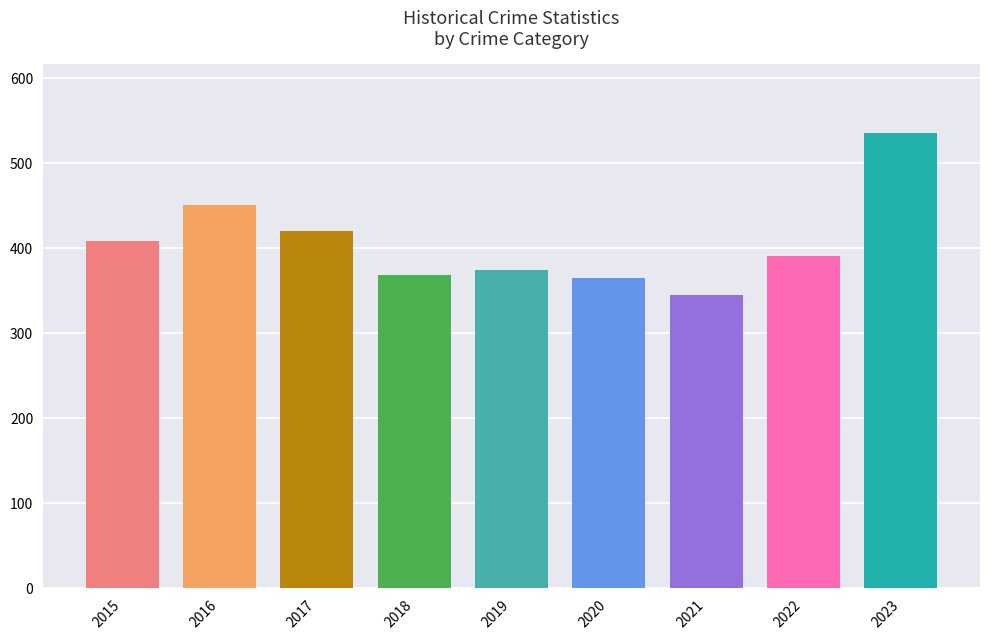

Reading left to right, transcribe all the data shown in this chart.

2015=409	2016=451	2017=420	2018=368	2019=375	2020=365	2021=345	2022=391	2023=536